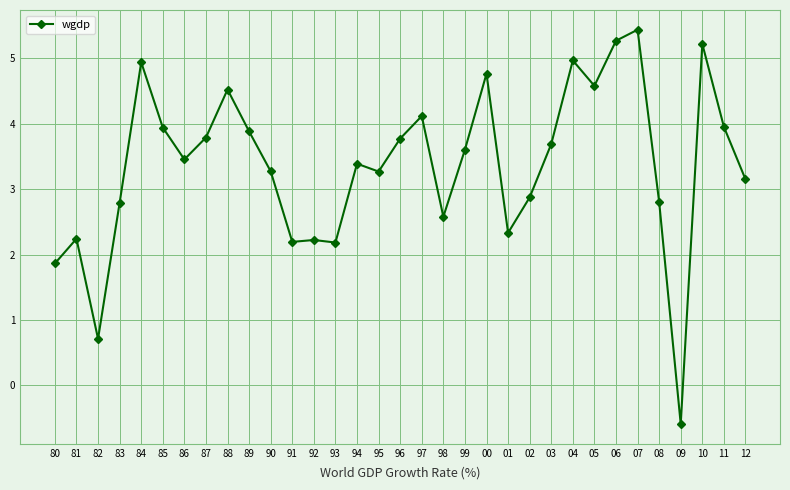

What is the ratio of the value at 81 to the value at 90?

0.7